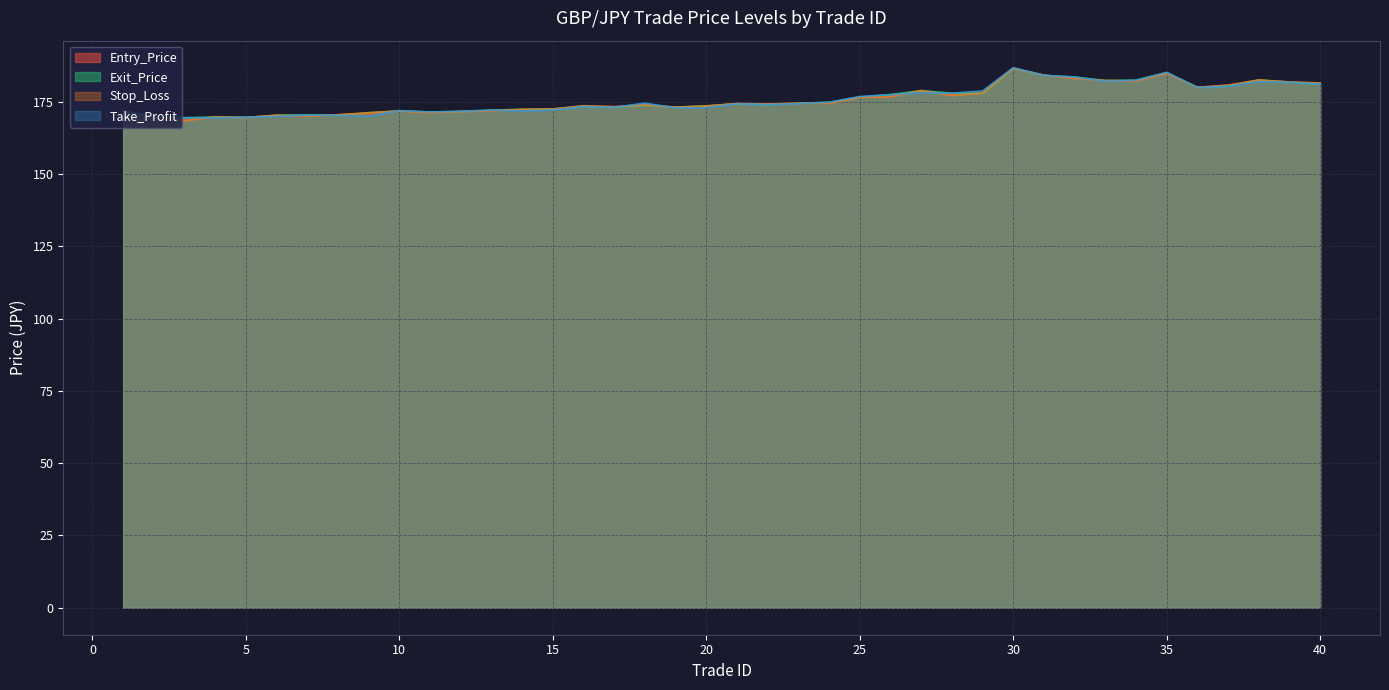

At which label does Entry_Price reach its peak?

30